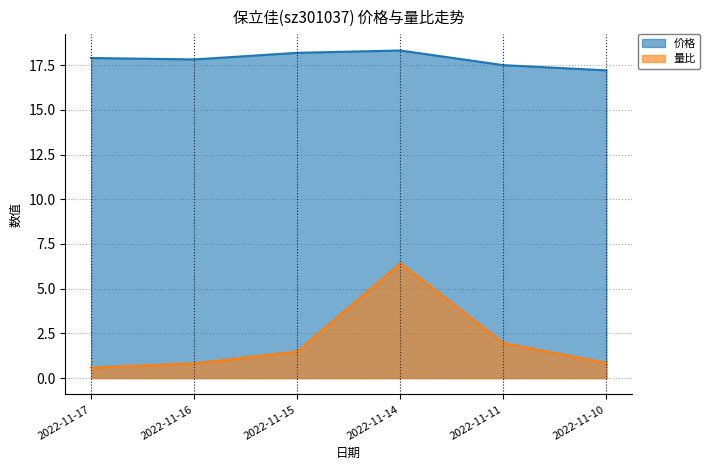

Rank the categories by 价格 value from lowest to highest.

2022-11-10, 2022-11-11, 2022-11-16, 2022-11-17, 2022-11-15, 2022-11-14